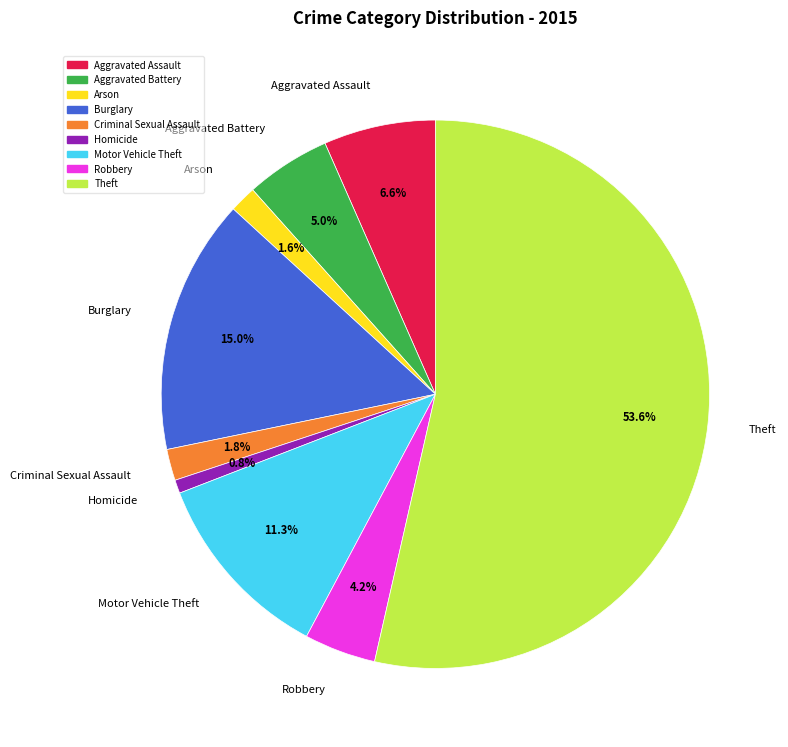

Which slice is the smallest?

Homicide